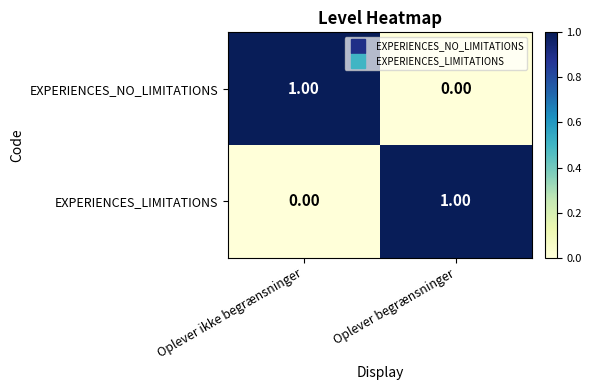

How many positive values does the EXPERIENCES_NO_LIMITATIONS series have?

1